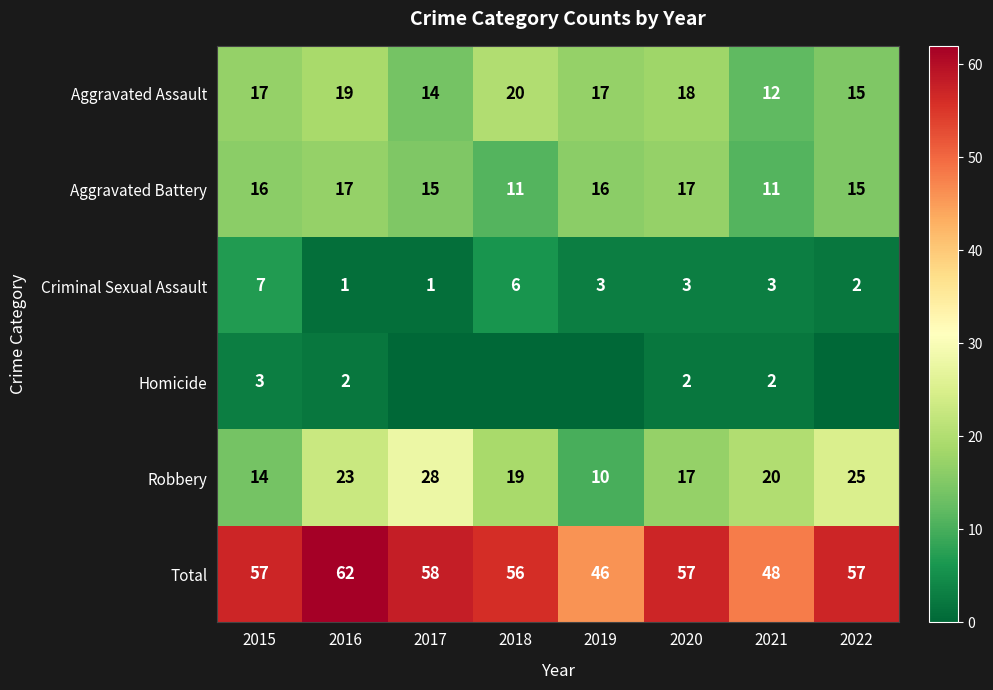

What is the maximum value for Total?

62